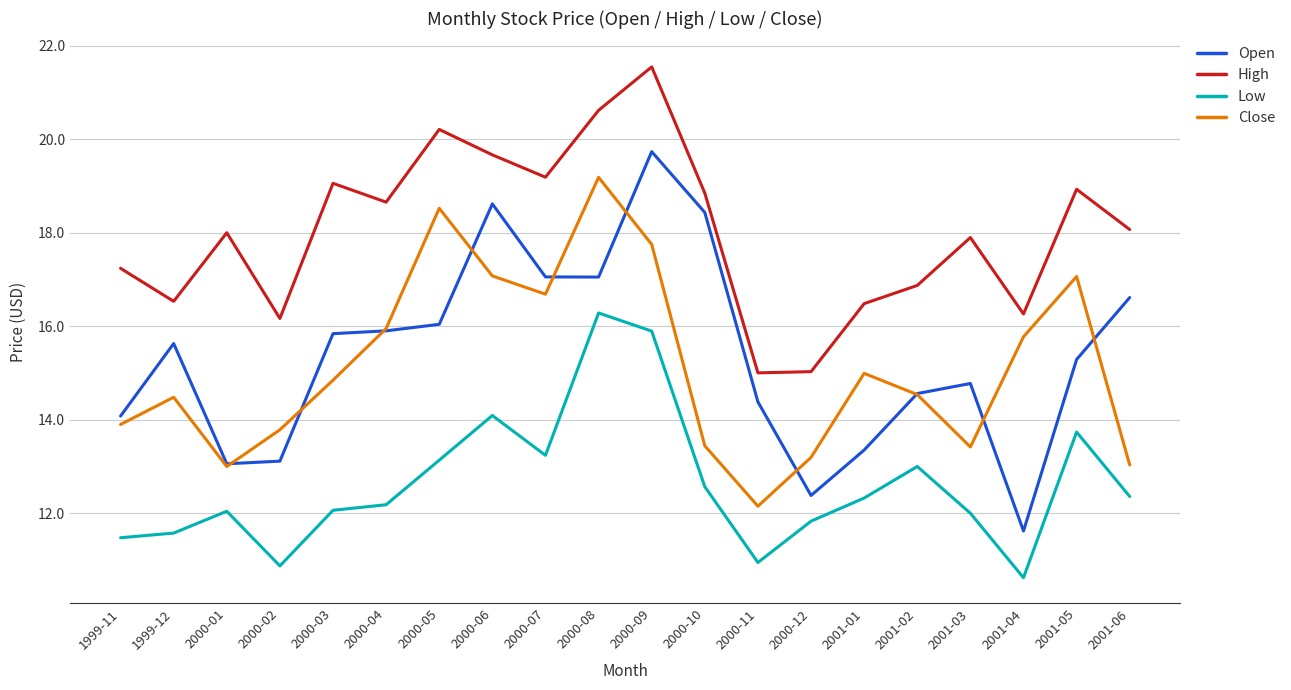

How many lines are shown in the chart?

4